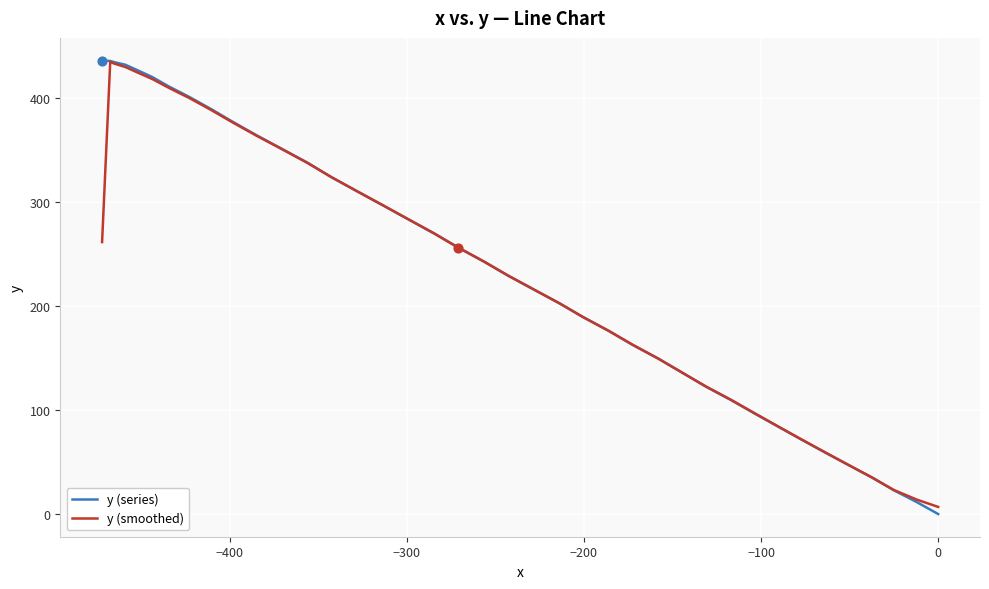

Which series contains the highest Y value?

y (series)